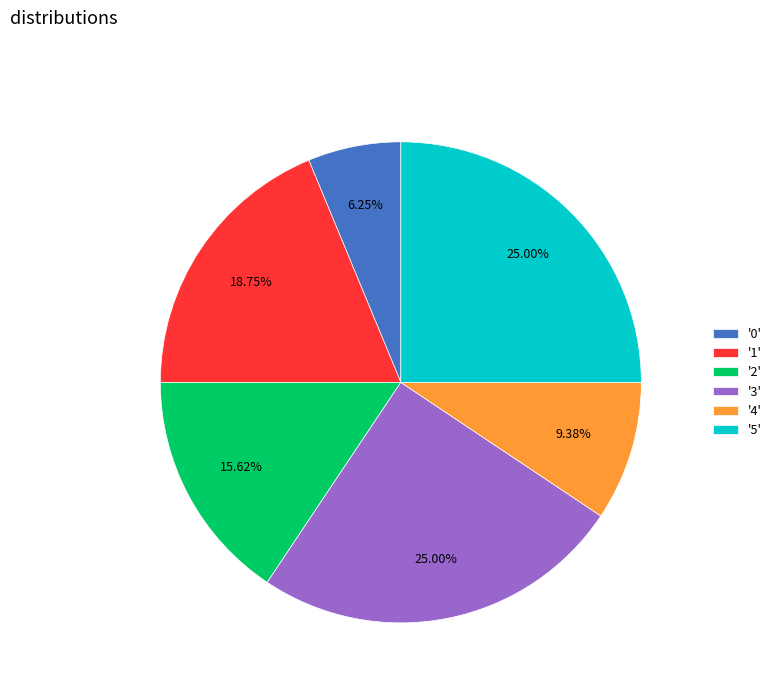

Is there a majority slice in this chart?

No